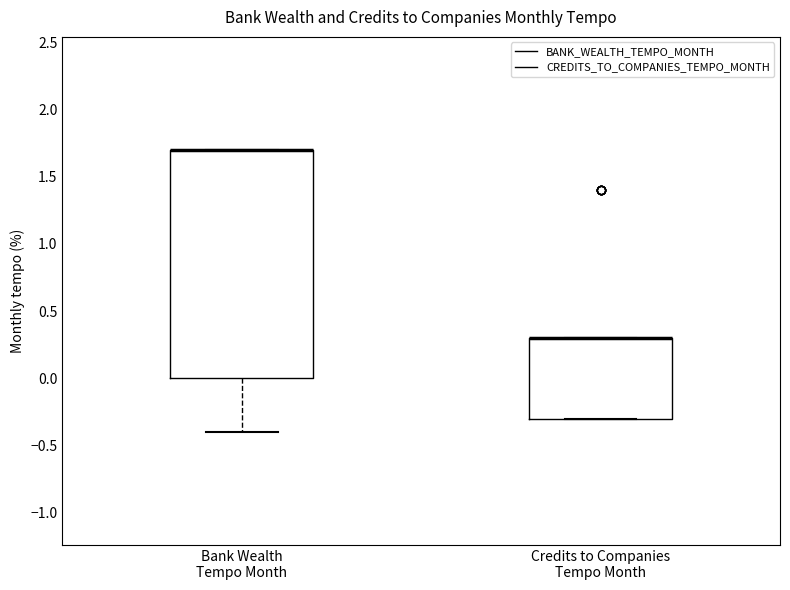

Reading left to right, read every box against the y-axis: the position of its median line, the range the box covers, and the ends of its whiskers. The values are not printed on the chart, so give them approximately, as read against the axis.

Bank Wealth Tempo Month: median 1.7 (drawn on the box's upper edge), box 0.0 to 1.7, whiskers -0.4 to 1.7
Credits to Companies Tempo Month: median 0.3 (drawn on the box's upper edge), box -0.3 to 0.3, whiskers -0.3 to 0.3